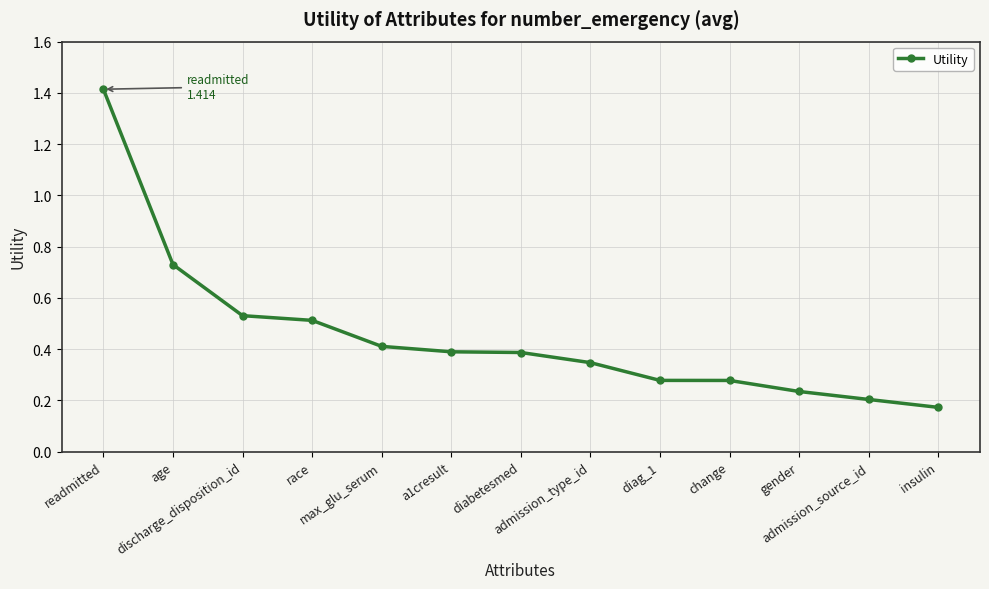

Which label corresponds to the smallest value in the chart?

insulin